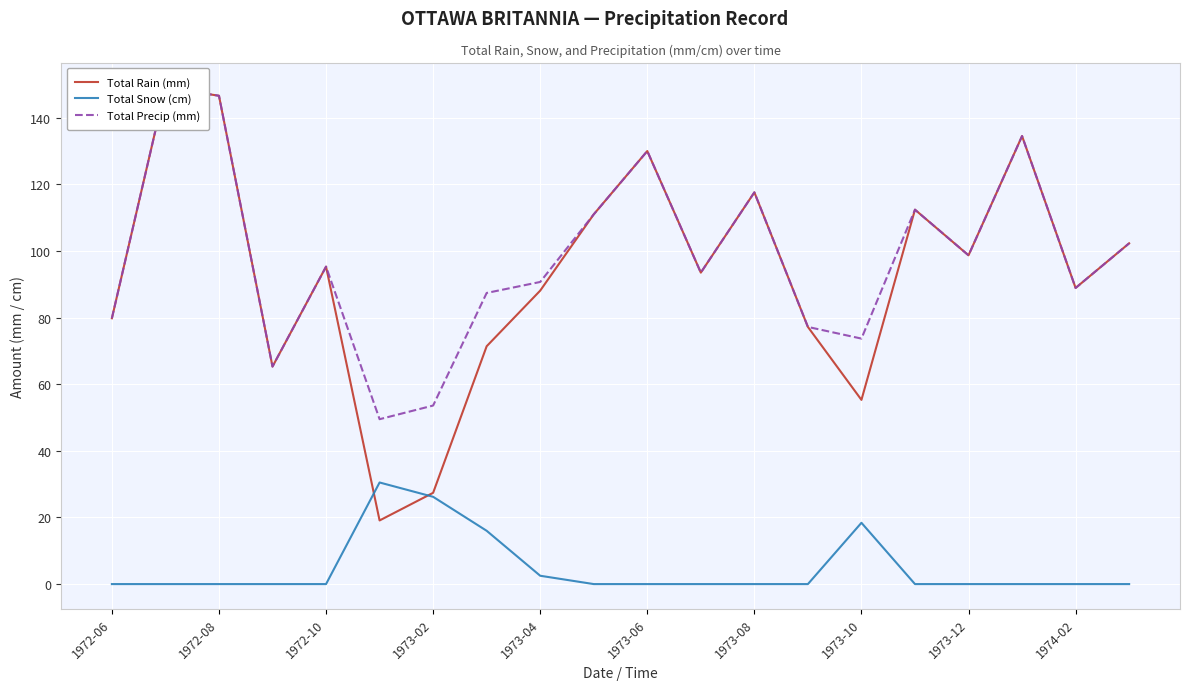

The Total Snow (cm) series shows 0.0 at 1973-08. True or false?

True